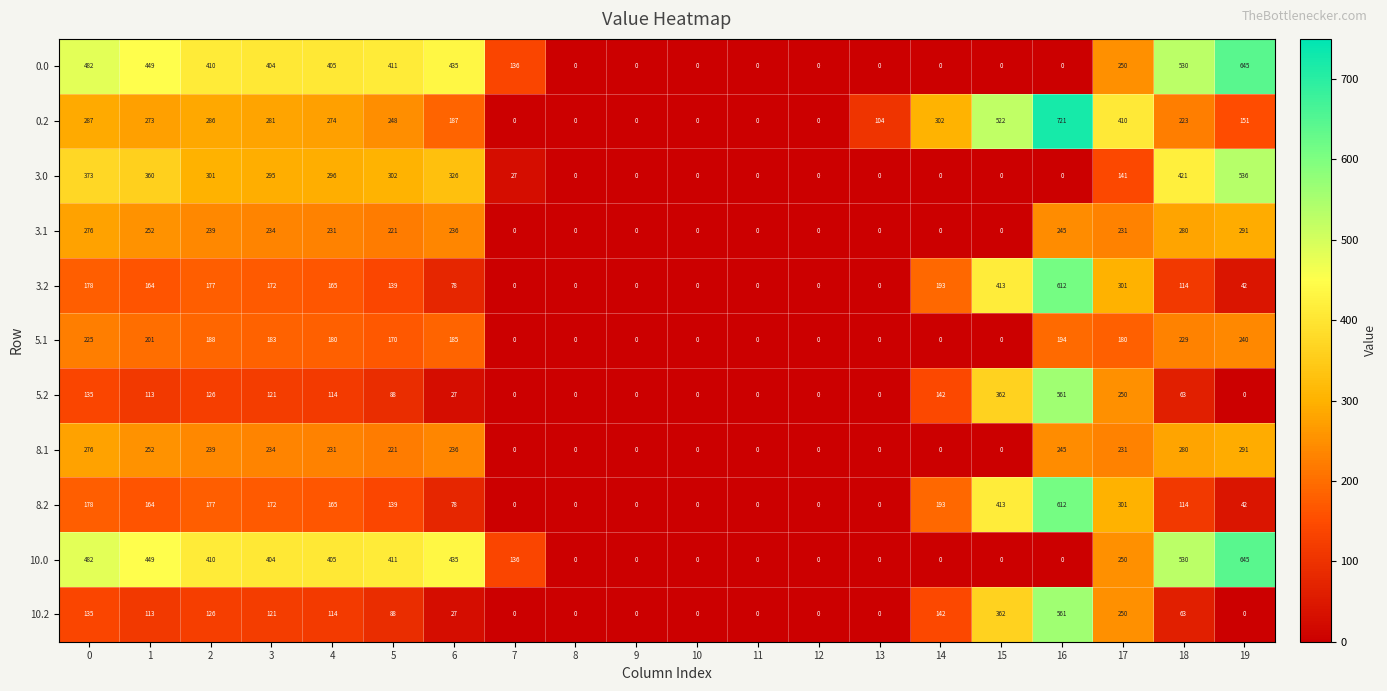

At which label is 10.0 closest to 322?

17